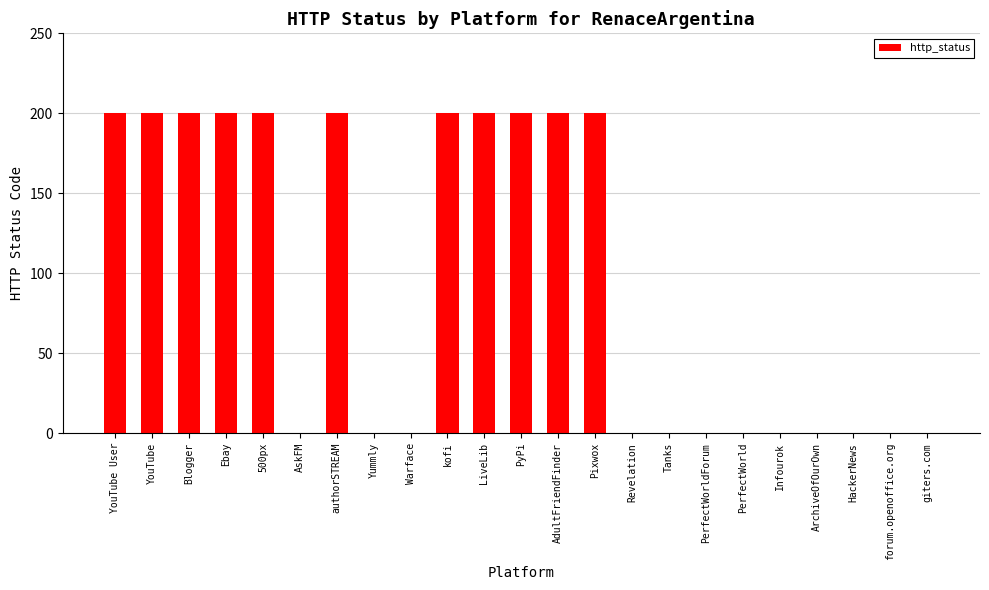

What is the greatest value displayed?

200